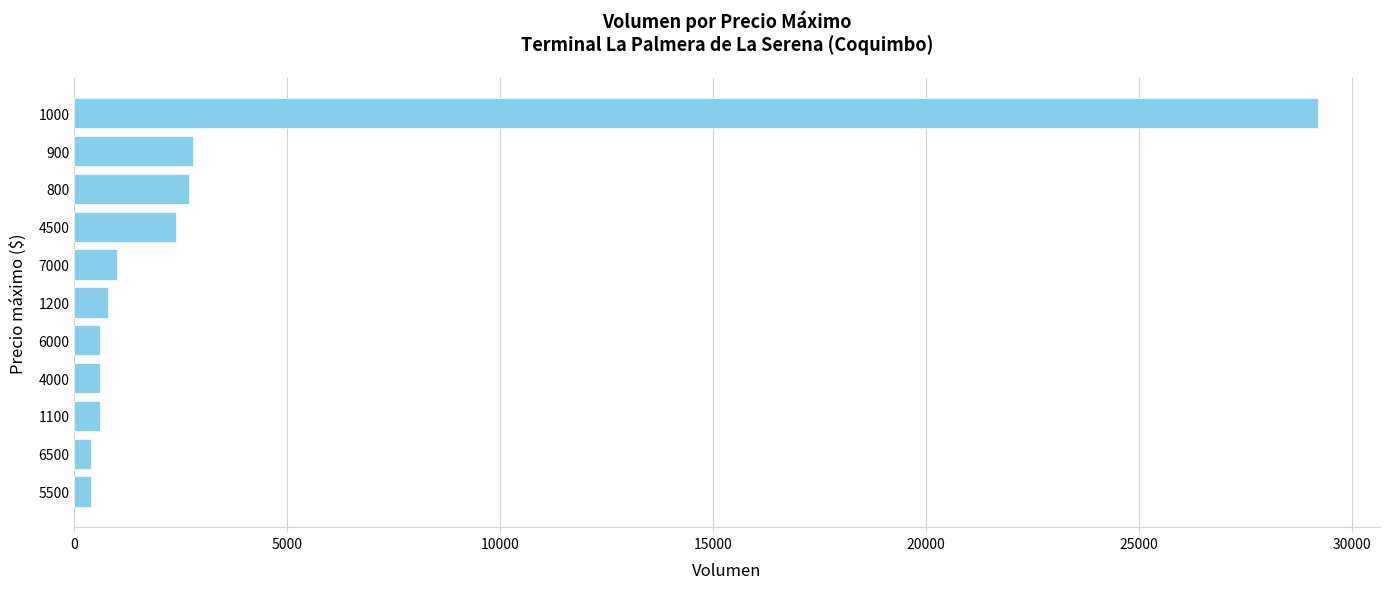

The chart shows a value of 19854 at 1000. True or false?

False